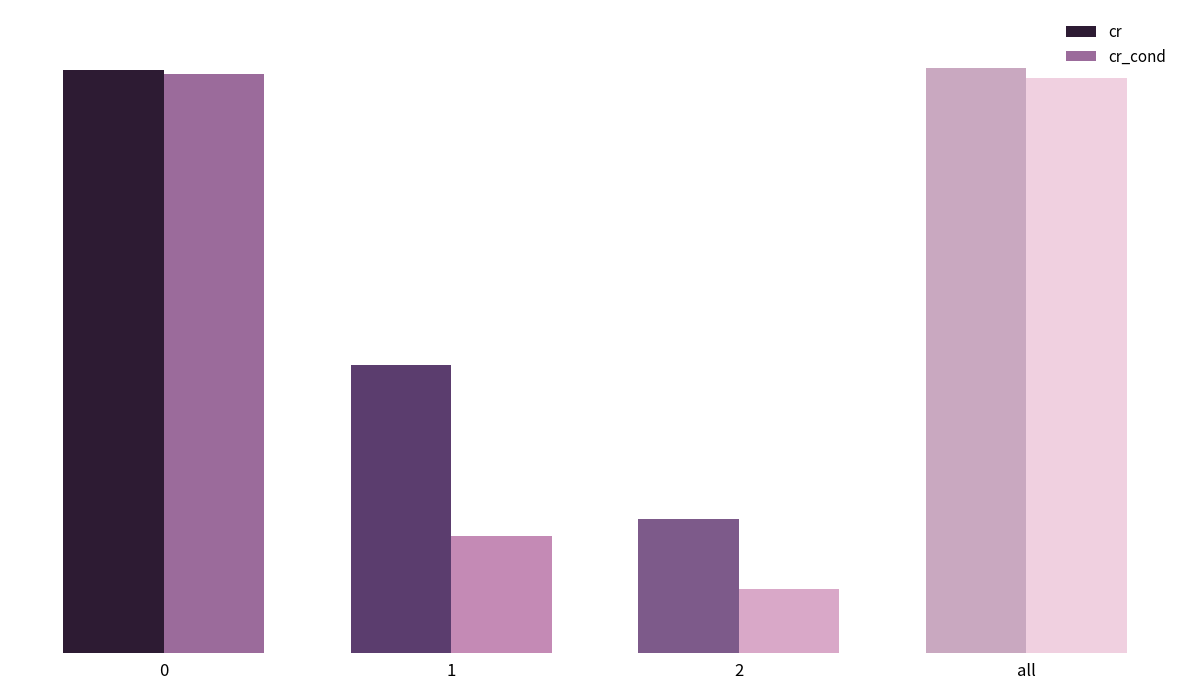

What are all the series names shown in the legend?

cr, cr_cond